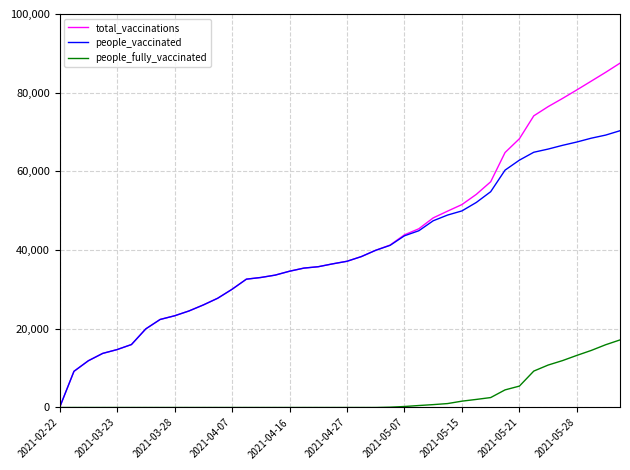

What is the highest value of the people_fully_vaccinated series?

17172